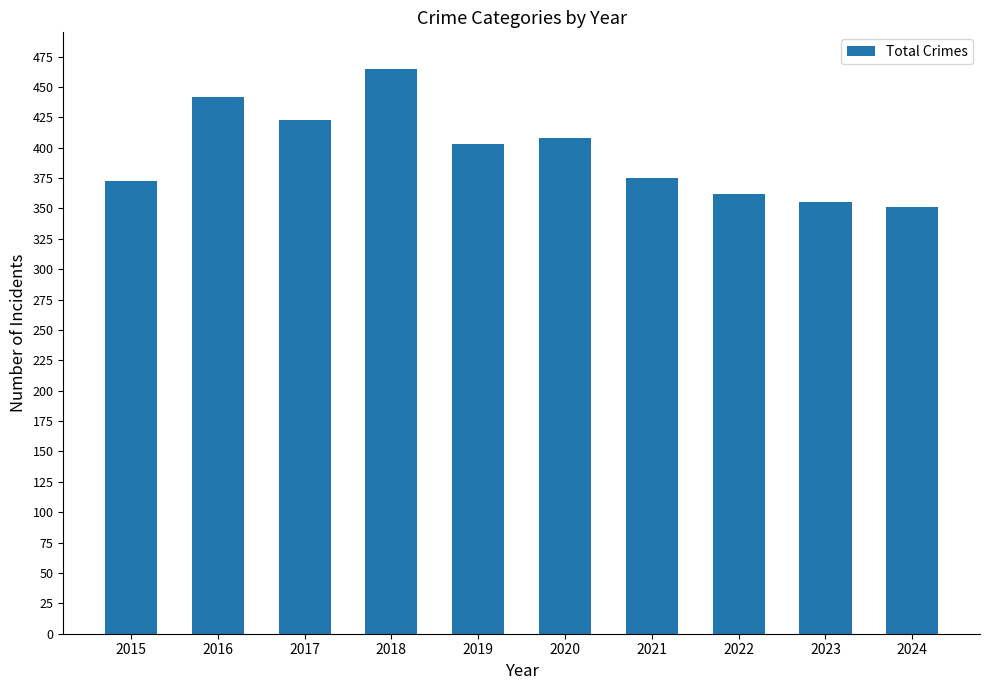

True or false: the data shows 83 at 2019.

False